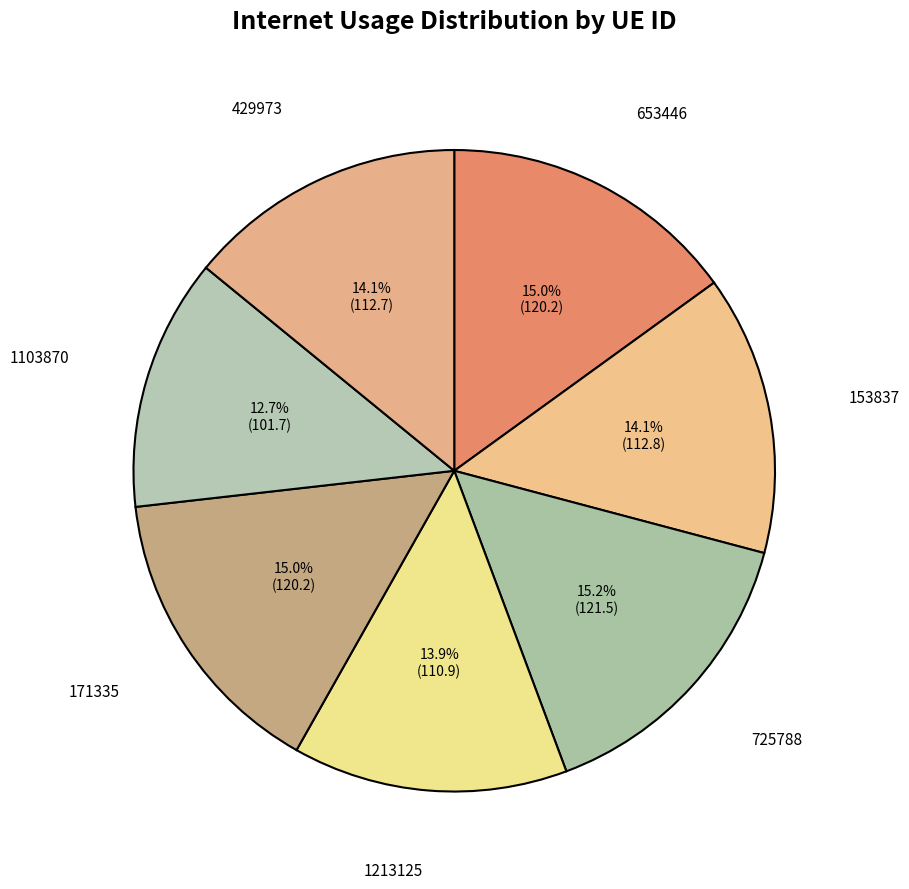

To the nearest percent, what percentage of the pie is 1103870?

13%